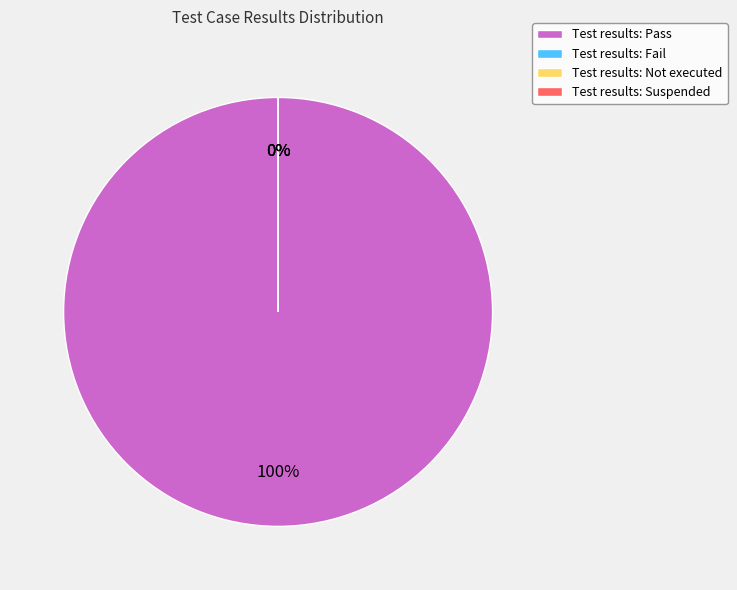

Which has a higher value, Pass or Fail?

Pass